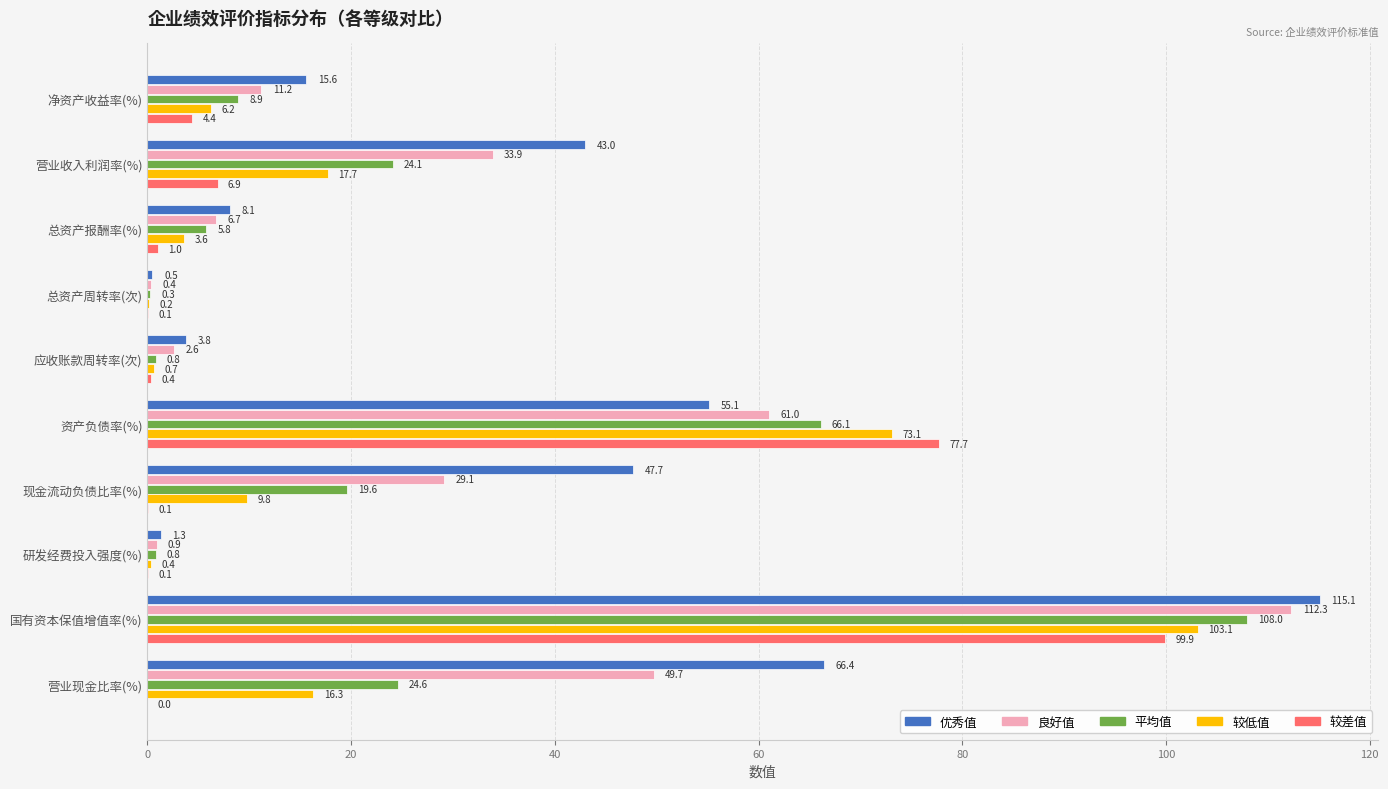

The 较差值 series shows 77.7 at 资产负债率(%). True or false?

True